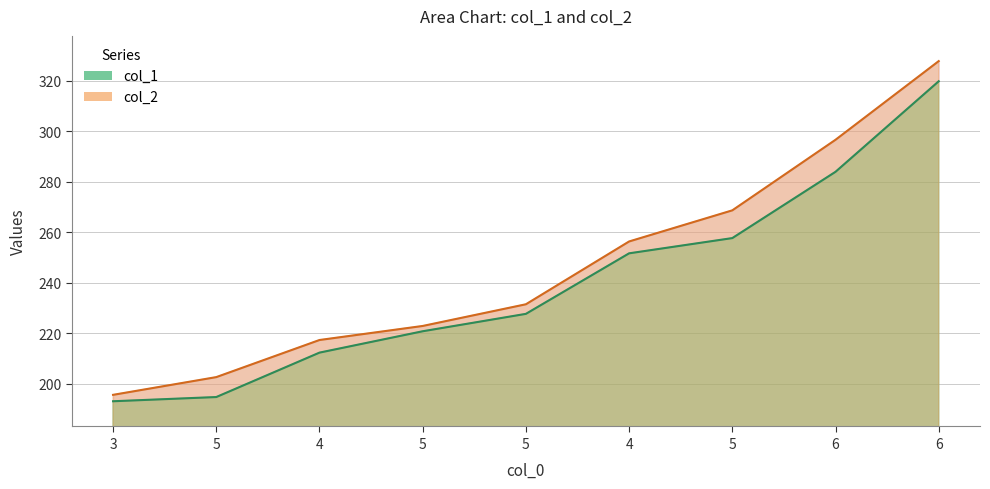

Between 3 and 5, which series saw the biggest shift?

col_1